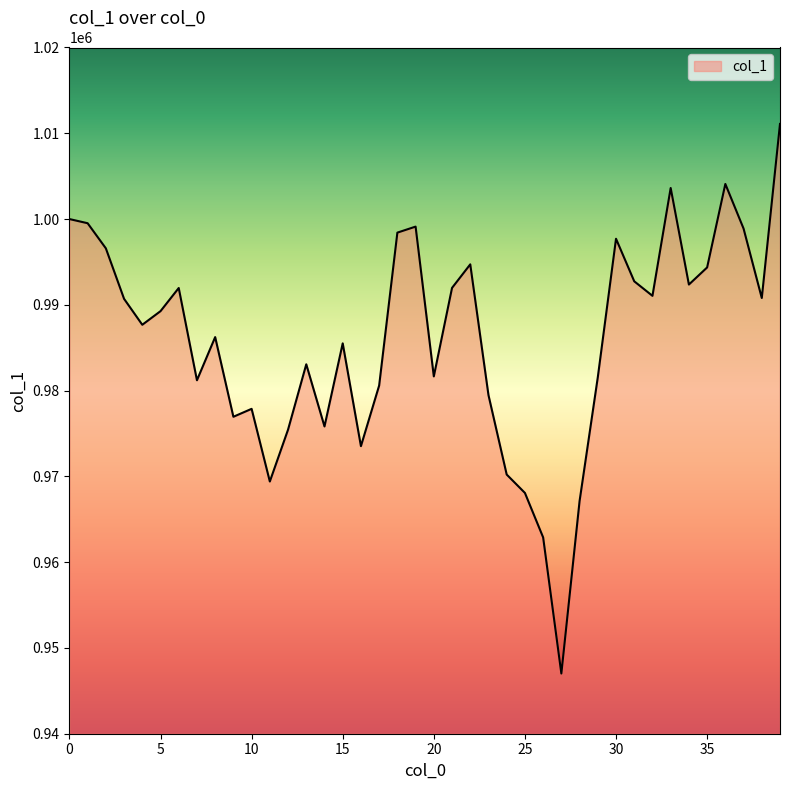

What is the difference between the maximum and minimum values?

64072.1